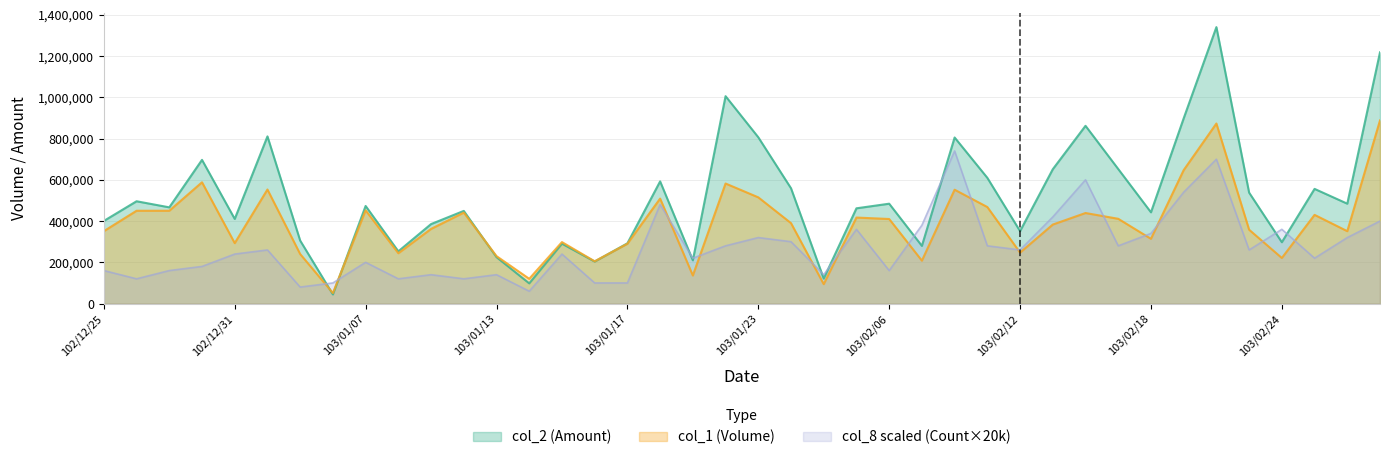

What is the difference between the maximum and minimum values in the col_2 series?

1296110